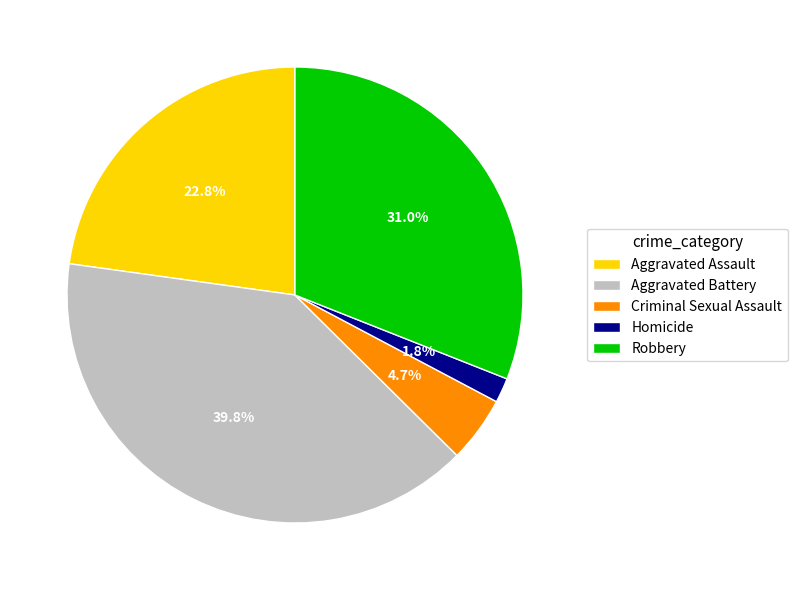

The Criminal Sexual Assault slice represents 5% of the pie. True or false?

True